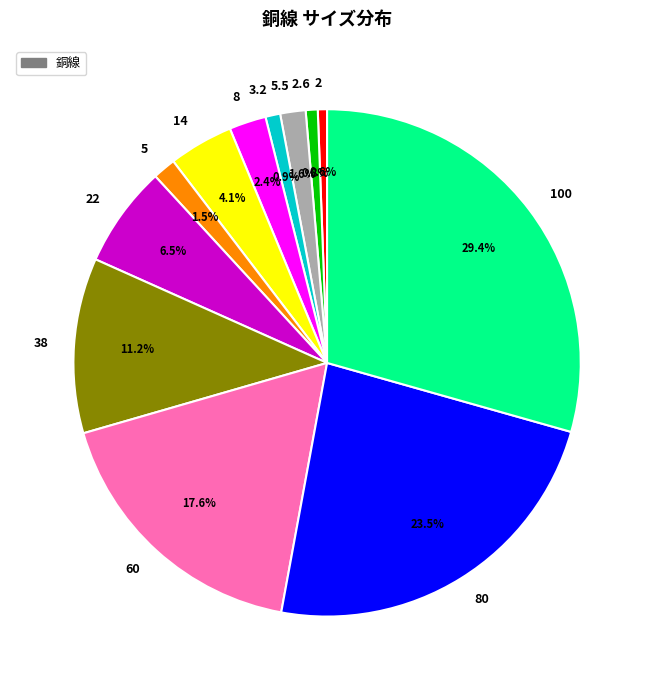

Approximately how many times larger is the value at 2.6 compared to 5.5?

0.5